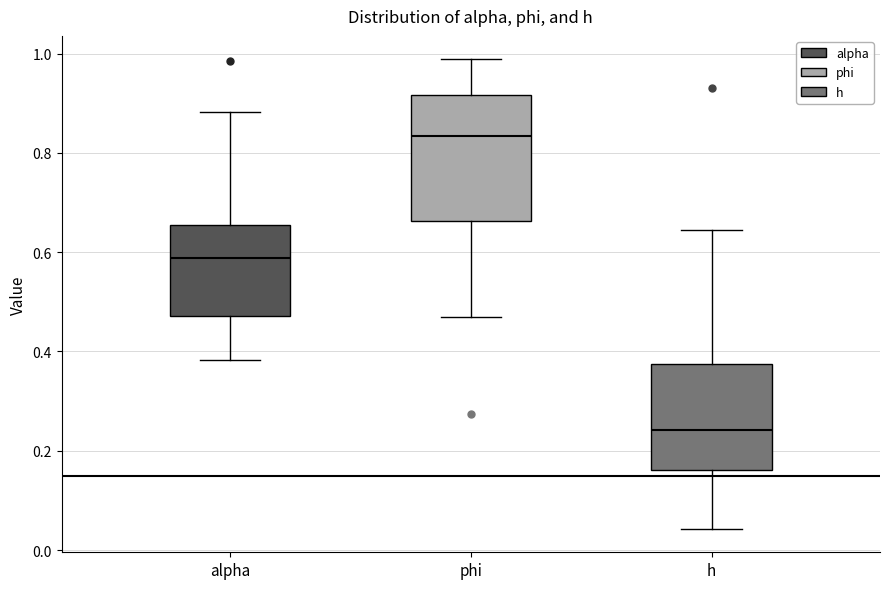

Comparing the boxes themselves (not the whiskers), which one is the tallest?

phi